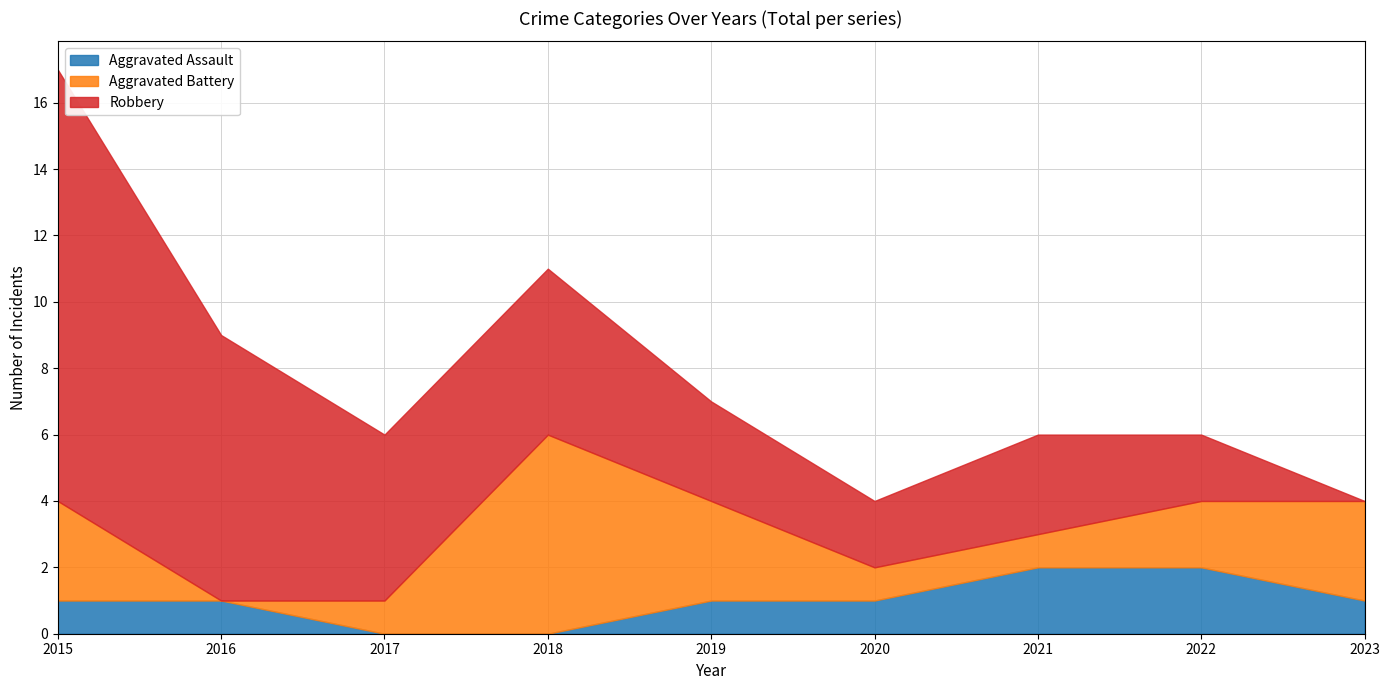

How many values in Aggravated Assault are above zero?

7